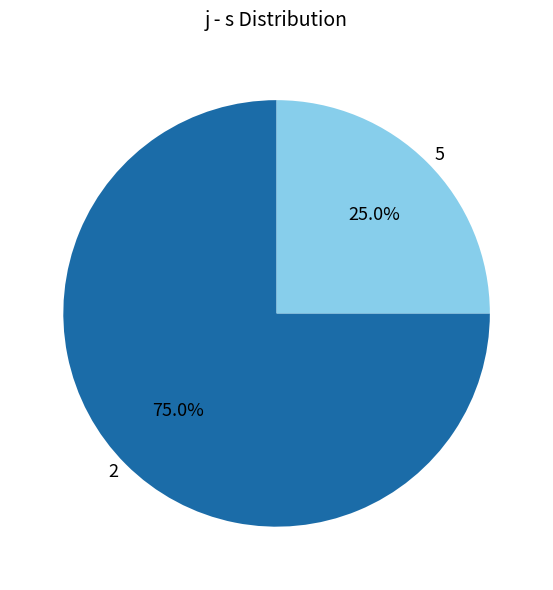

What percentage is NOT represented by 5?

75.0%